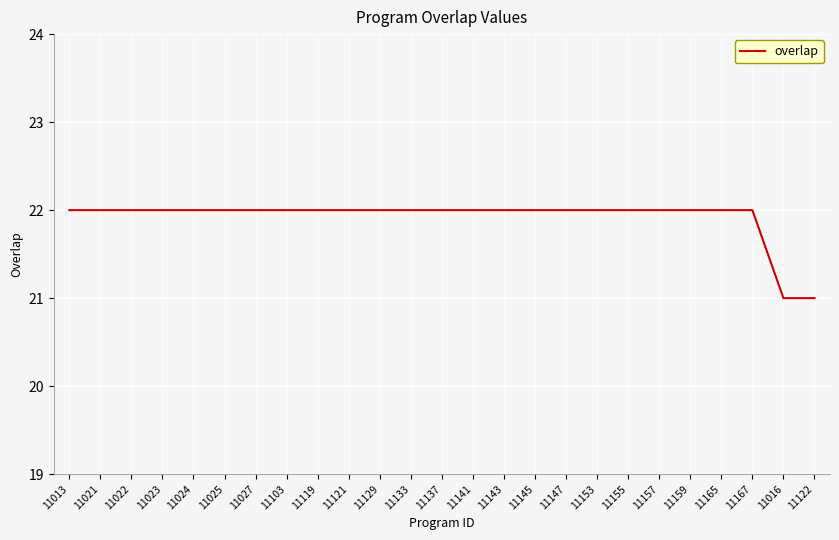

What is the smallest value displayed?

21